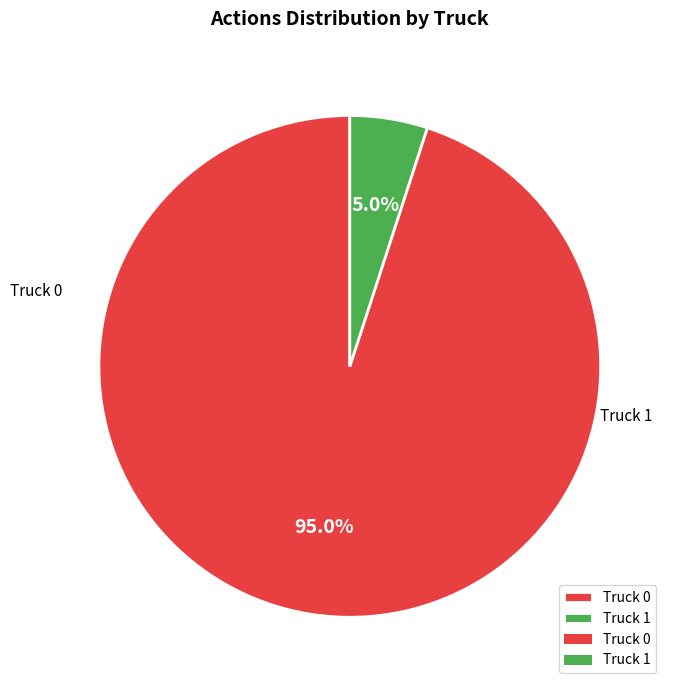

Does Truck 0 account for over 50% of the chart?

Yes